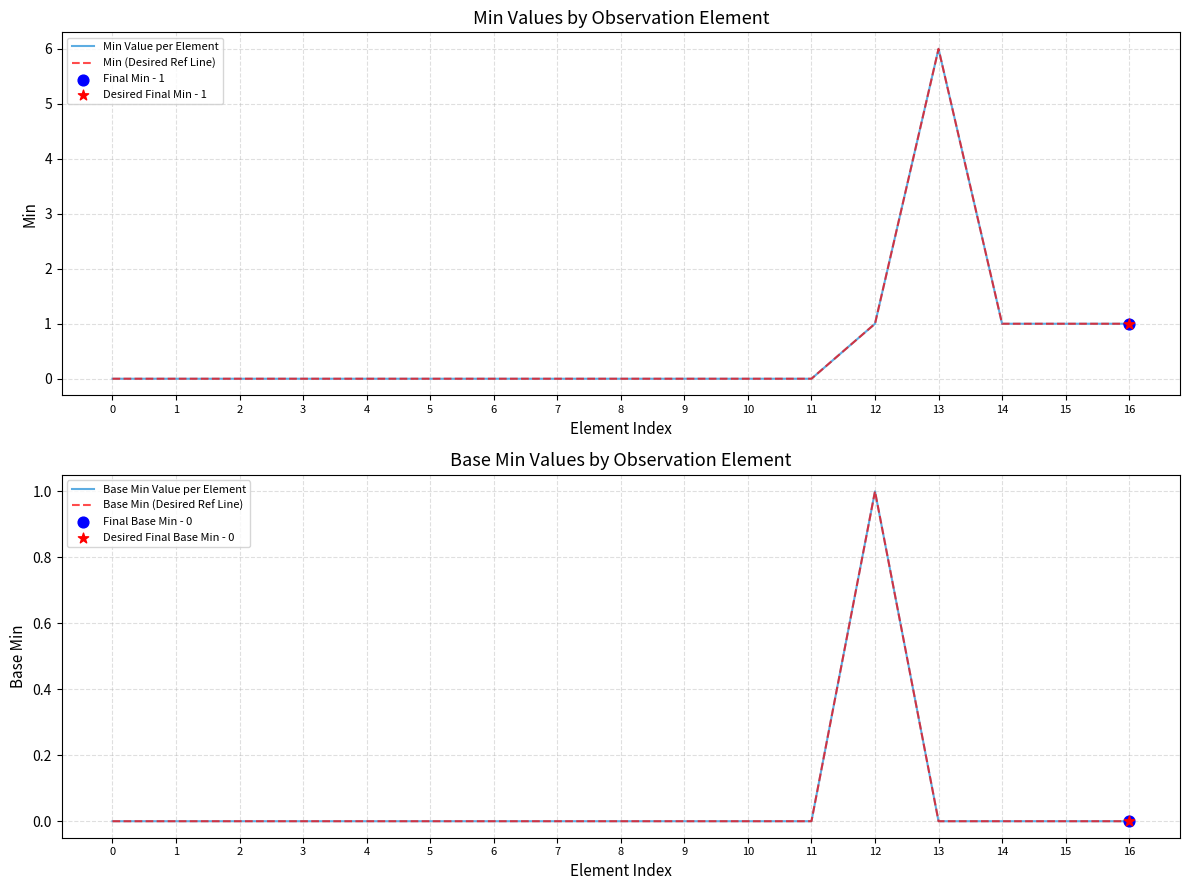

Which series has the largest total across all categories?

Min Value per Element